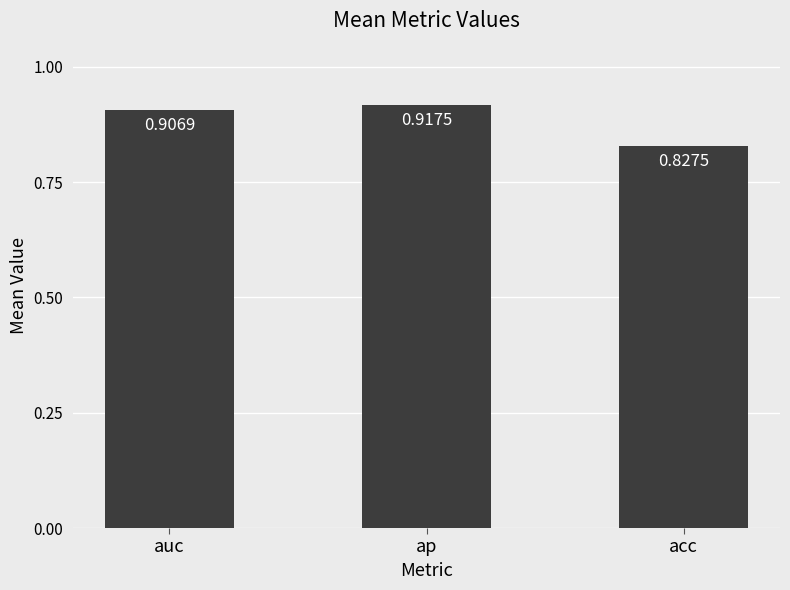

Between acc and ap, which is larger?

ap